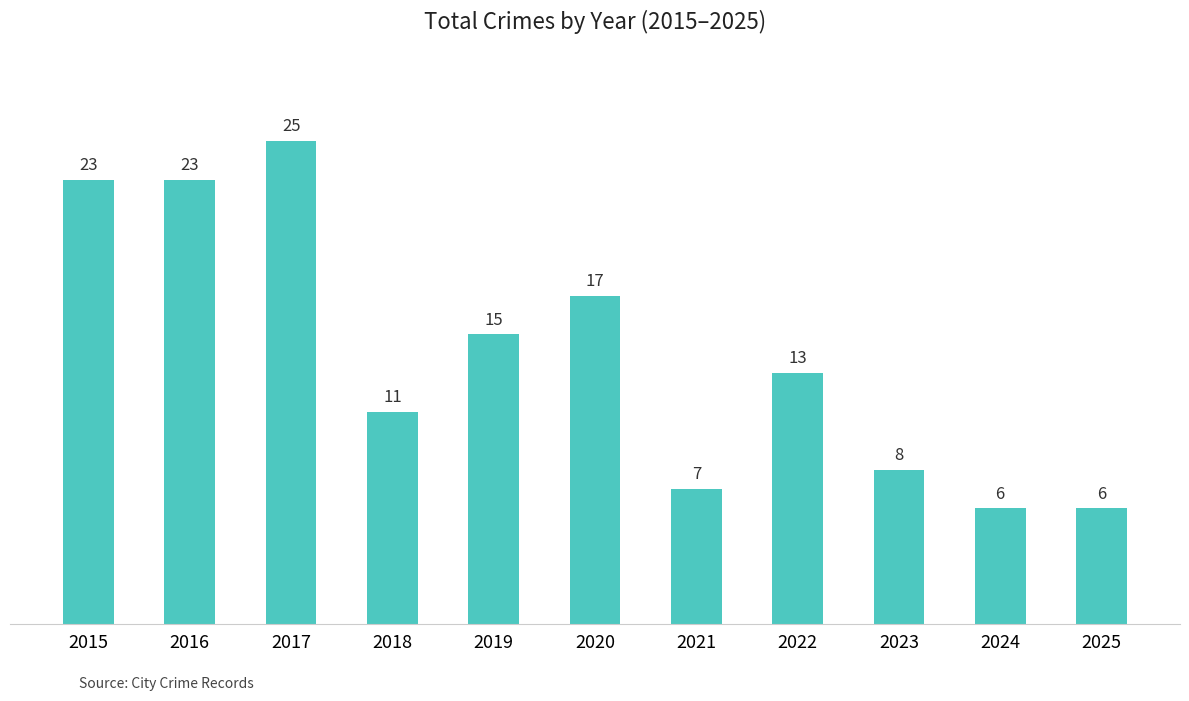

What is the minimum value shown in the chart?

6